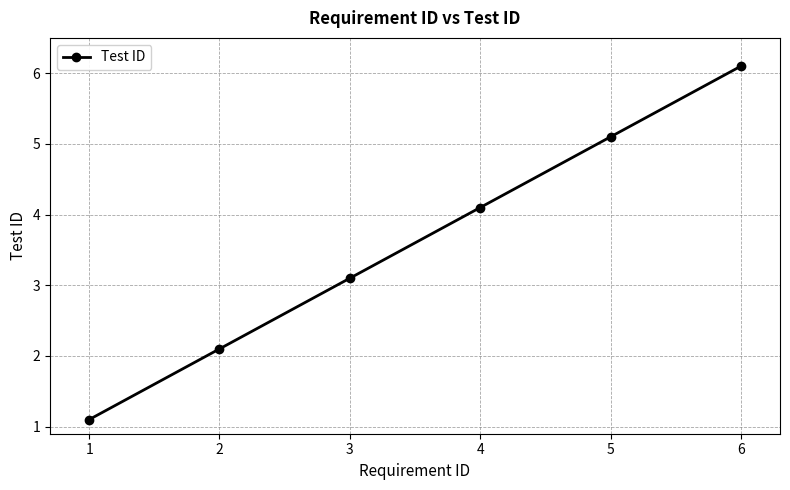

What is the difference between the maximum and minimum values?

5.0